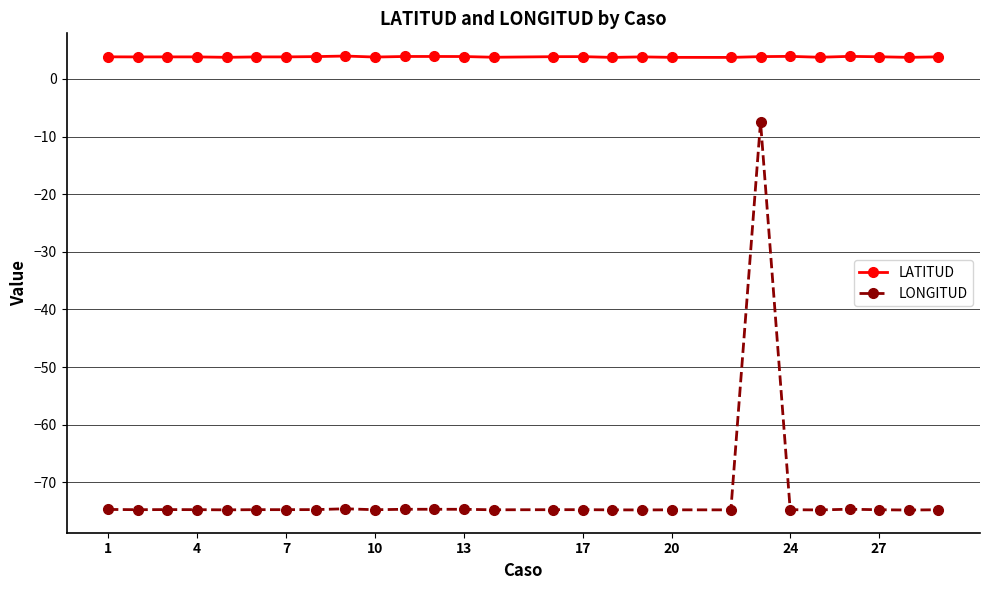

Which series has the largest total across all categories?

LATITUD